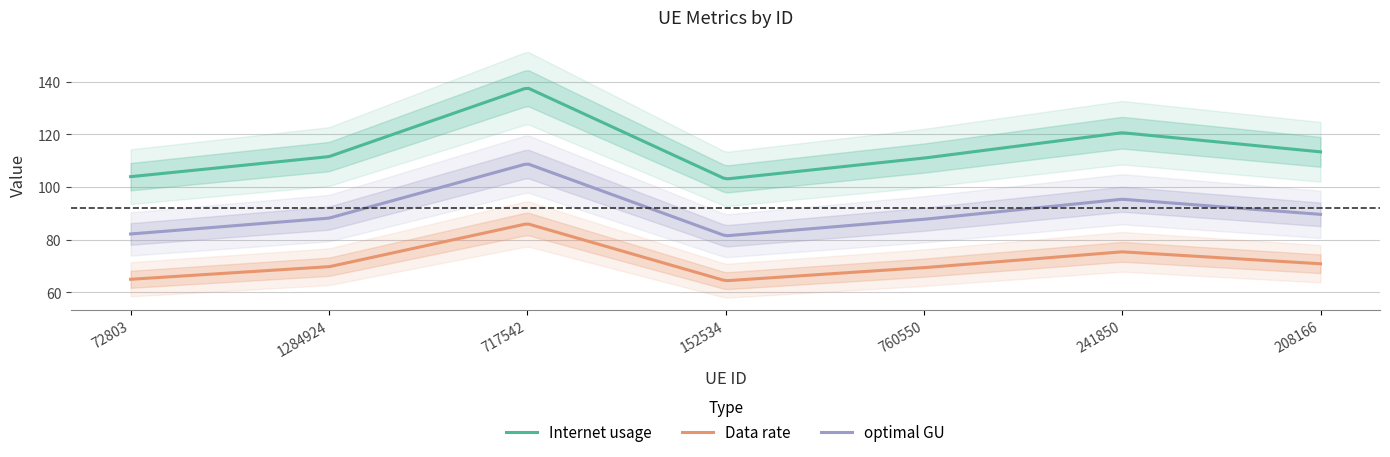

Rank the categories by Internet usage value from lowest to highest.

152534, 72803, 760550, 1284924, 208166, 241850, 717542